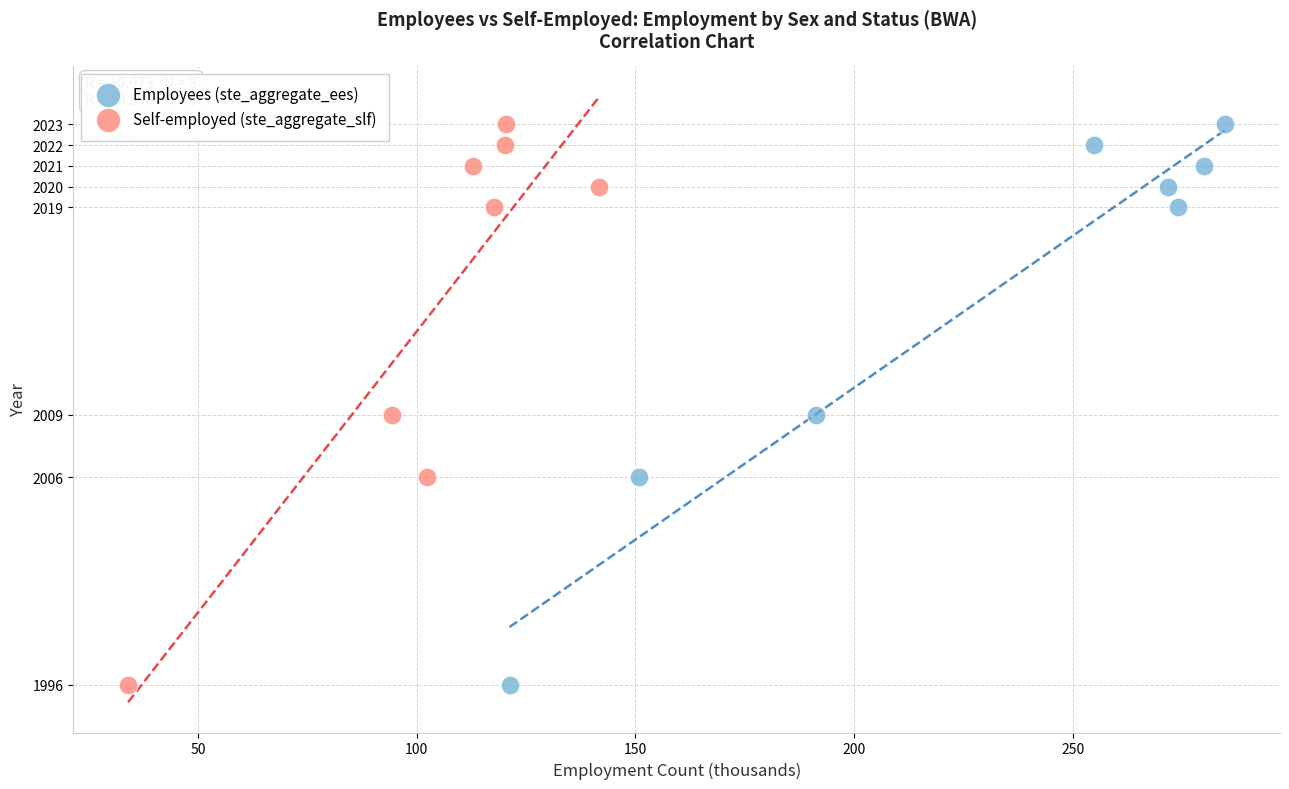

What are all the series names shown in the legend?

Employees (ste_aggregate_ees), Self-employed (ste_aggregate_slf)